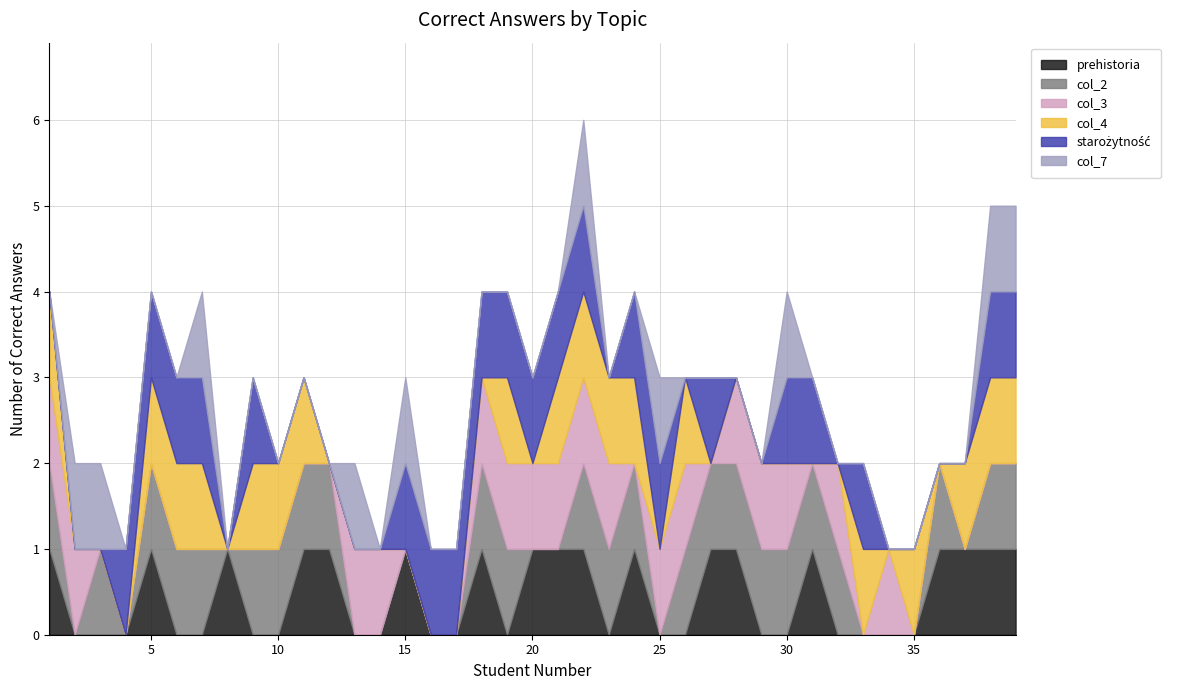

Reading right to left, transcribe all the data shown in this chart.

prehistoria: 39=1	38=1	37=1	36=1	35=0	34=0	33=0	32=0	31=1	30=0	29=0	28=1	27=1	26=0	25=0	24=1	23=0	22=1	21=1	20=1	19=0	18=1	17=0	16=0	15=1	14=0	13=0	12=1	11=1	10=0	9=0	8=1	7=0	6=0	5=1	4=0	3=0	2=0	1=1
col_2: 39=1	38=1	37=0	36=1	35=0	34=0	33=0	32=1	31=1	30=1	29=1	28=1	27=1	26=1	25=0	24=1	23=1	22=1	21=0	20=0	19=1	18=1	17=0	16=0	15=0	14=0	13=0	12=1	11=1	10=1	9=1	8=0	7=1	6=1	5=1	4=0	3=1	2=0	1=1
col_3: 39=0	38=0	37=0	36=0	35=0	34=1	33=0	32=1	31=0	30=1	29=1	28=1	27=0	26=1	25=1	24=0	23=1	22=1	21=1	20=1	19=1	18=1	17=0	16=0	15=0	14=1	13=1	12=0	11=0	10=0	9=0	8=0	7=0	6=0	5=0	4=0	3=0	2=1	1=1
col_4: 39=1	38=1	37=1	36=0	35=1	34=0	33=1	32=0	31=0	30=0	29=0	28=0	27=0	26=1	25=0	24=1	23=1	22=1	21=1	20=0	19=1	18=0	17=0	16=0	15=0	14=0	13=0	12=0	11=1	10=1	9=1	8=0	7=1	6=1	5=1	4=0	3=0	2=0	1=1
starożytność: 39=1	38=1	37=0	36=0	35=0	34=0	33=1	32=0	31=1	30=1	29=0	28=0	27=1	26=0	25=1	24=1	23=0	22=1	21=1	20=1	19=1	18=1	17=1	16=1	15=1	14=0	13=0	12=0	11=0	10=0	9=1	8=0	7=1	6=1	5=1	4=1	3=0	2=0	1=0
col_7: 39=1	38=1	37=0	36=0	35=0	34=0	33=0	32=0	31=0	30=1	29=0	28=0	27=0	26=0	25=1	24=0	23=0	22=1	21=0	20=0	19=0	18=0	17=0	16=0	15=1	14=0	13=1	12=0	11=0	10=0	9=0	8=0	7=1	6=0	5=0	4=0	3=1	2=1	1=0